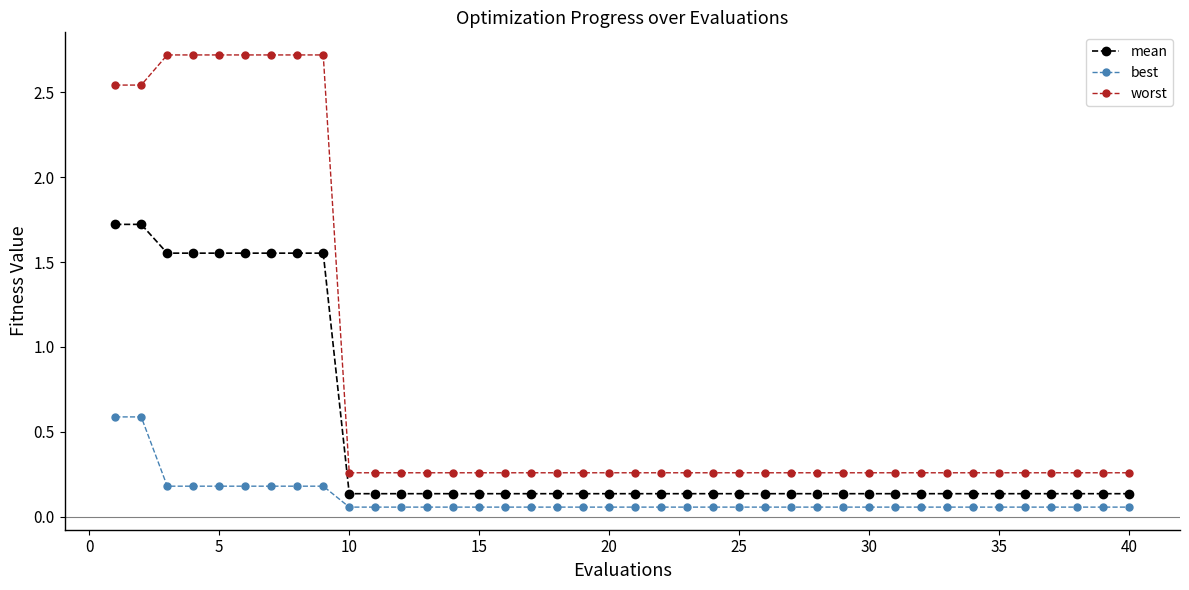

True or false: worst and mean intersect in this chart.

False